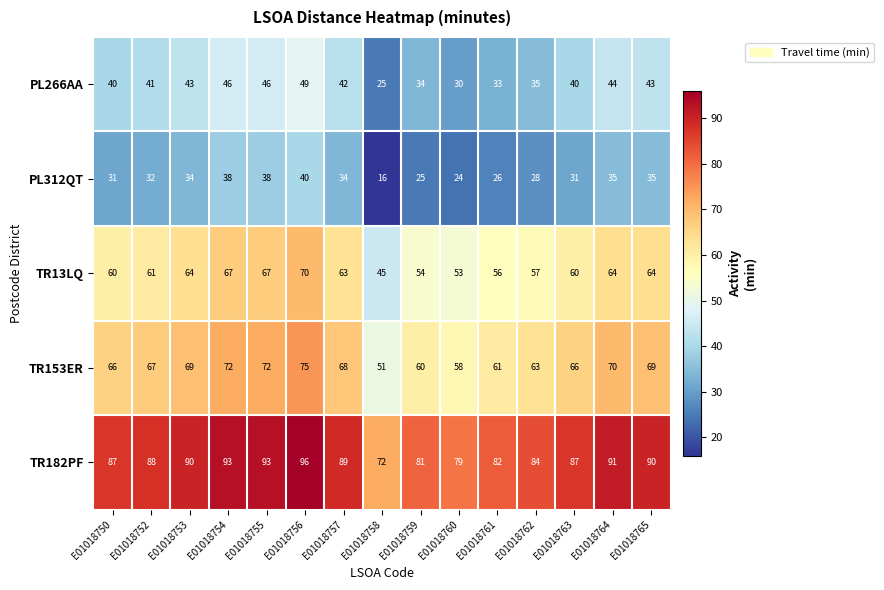

What is the difference between the second highest and minimum values in the PL312QT series?

22